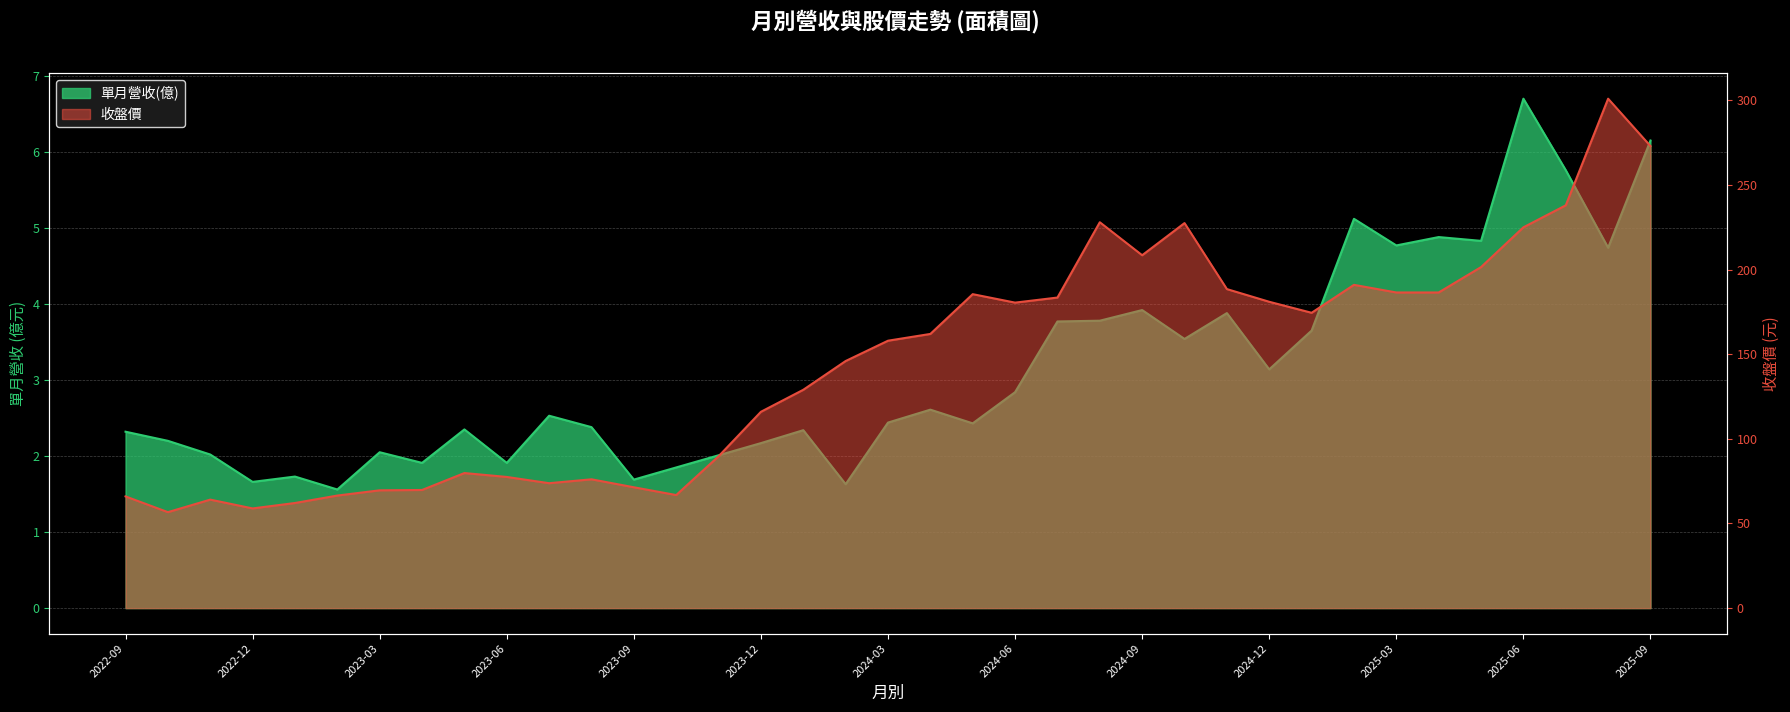

What is the label of the 33rd point from the right?

2023-01